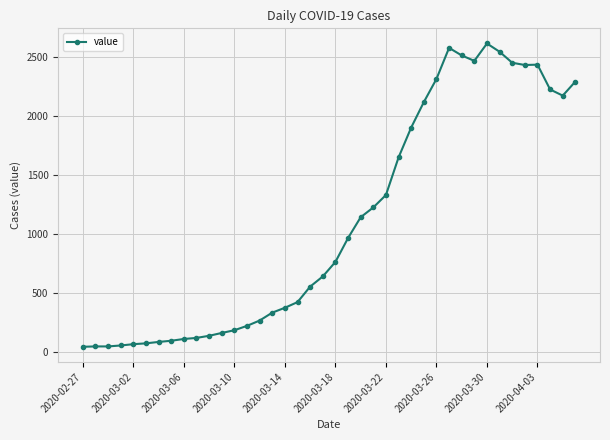

What is the average value?

1105